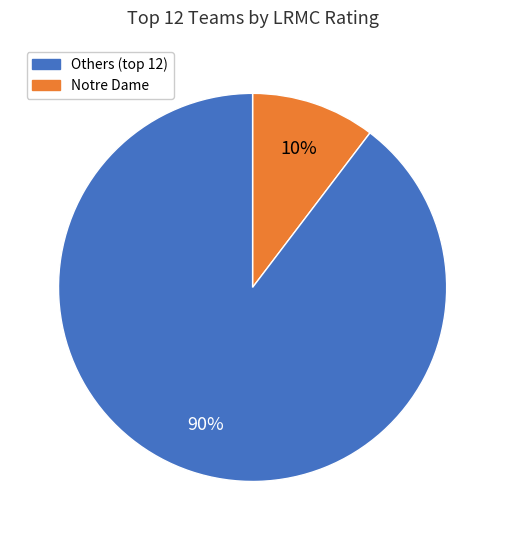

Is there any slice that represents more than half of the pie?

Yes